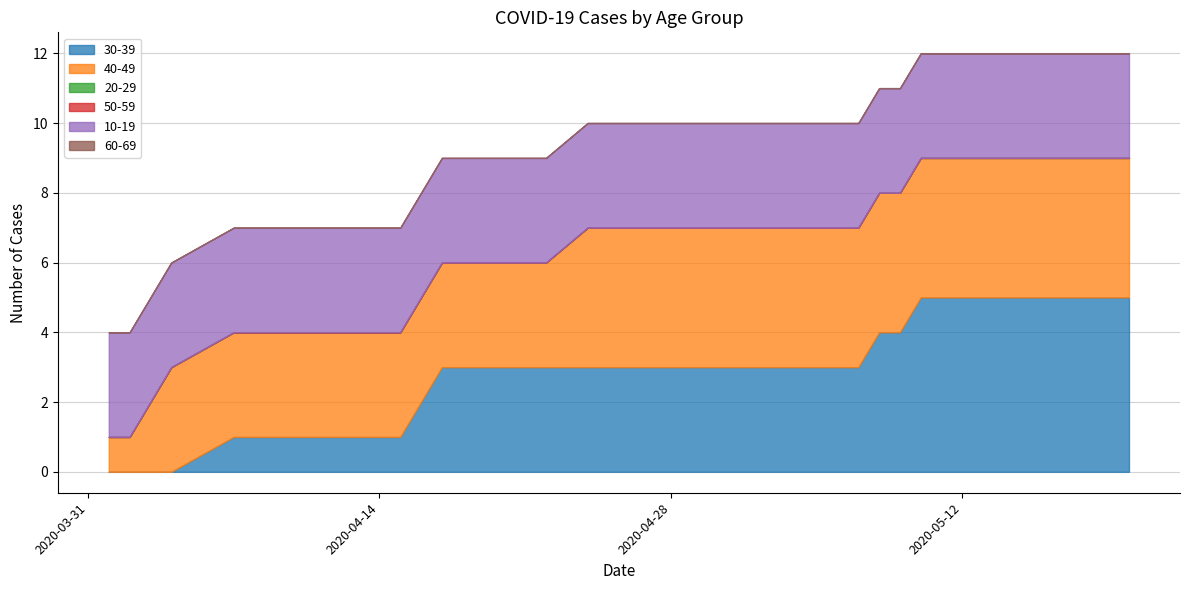

How many categories are shown in the chart?

39